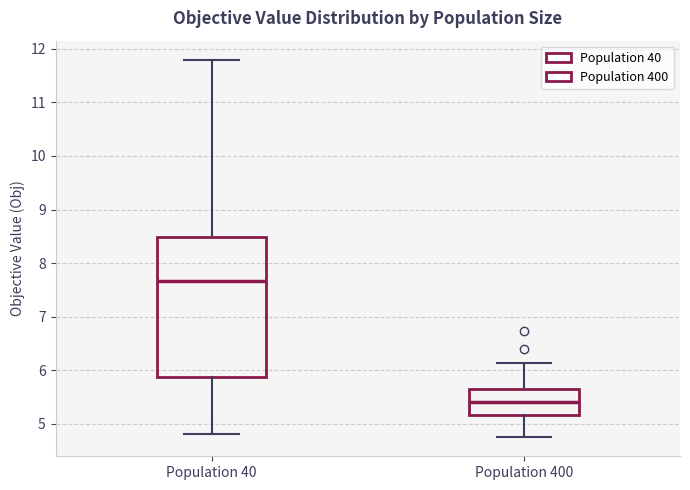

Where does the lower whisker of the box for Population 400 end on the y-axis? The values are not printed on the chart, so give them approximately, as read against the axis.

4.7